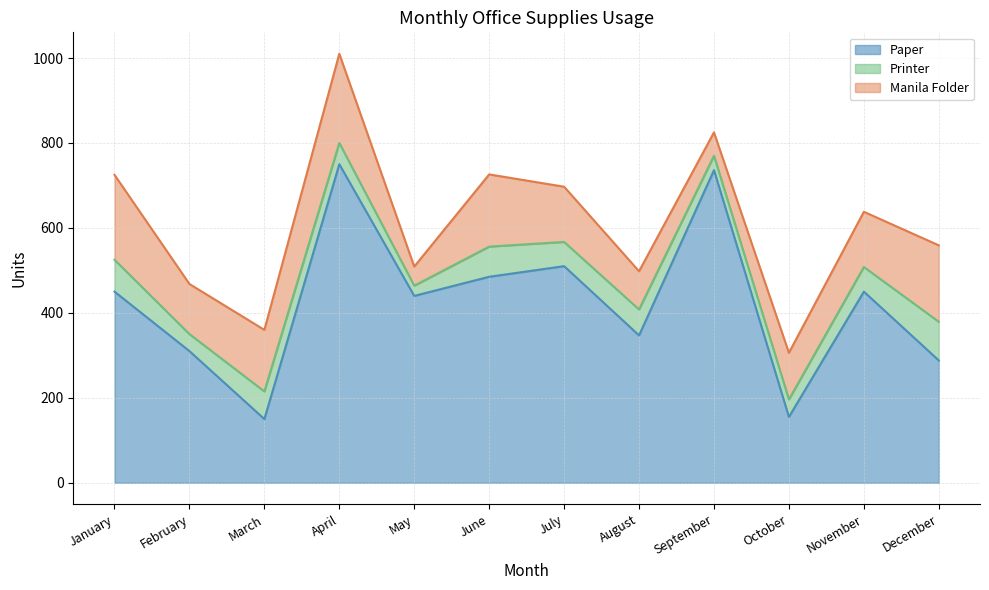

True or false: Paper and Manila Folder intersect in this chart.

False